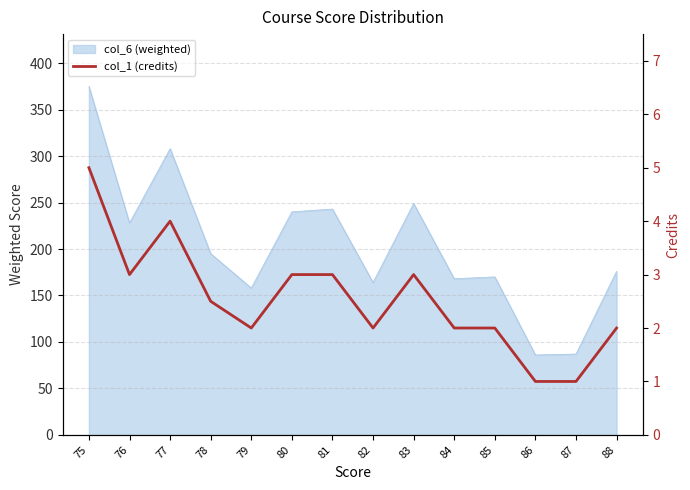

How many points are lower than both their immediate neighbors (excluding endpoints)?

3